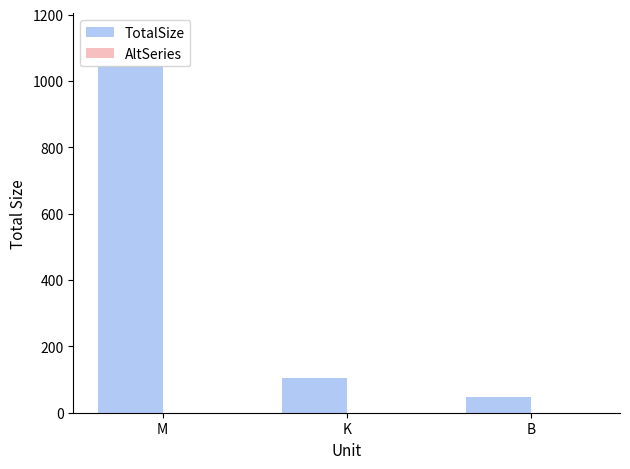

Are the bars grouped side by side (vs. stacked)?

No